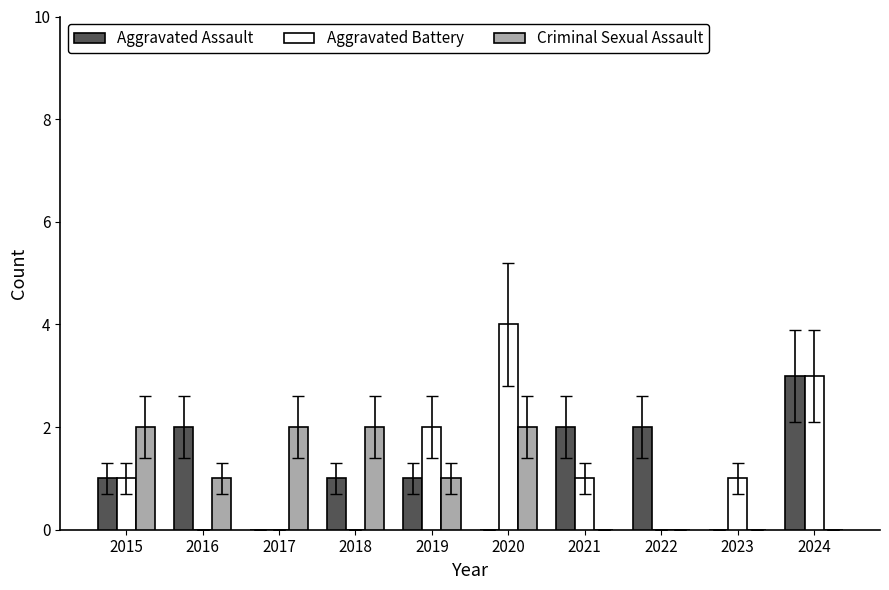

The Criminal Sexual Assault series shows -1 at 2023. True or false?

False